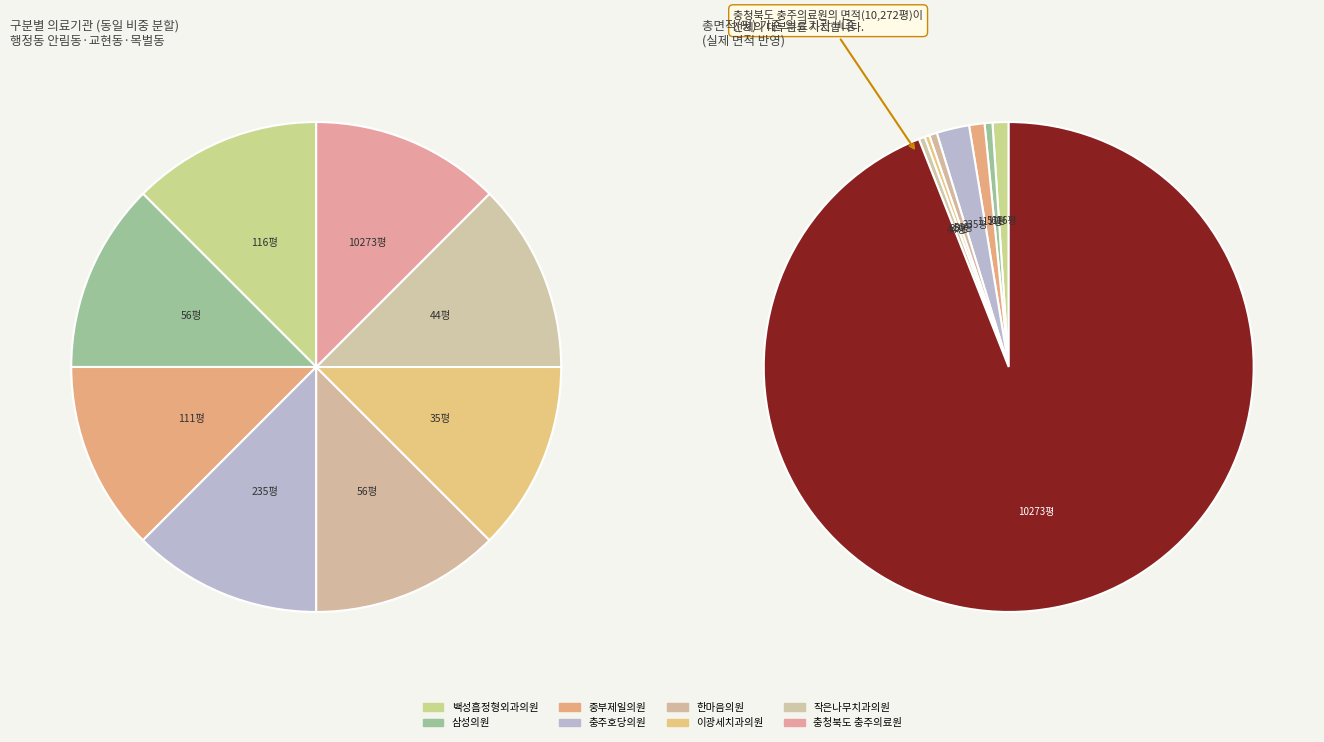

To the nearest percent, what is the difference between the largest and smallest slice percentages?

94%